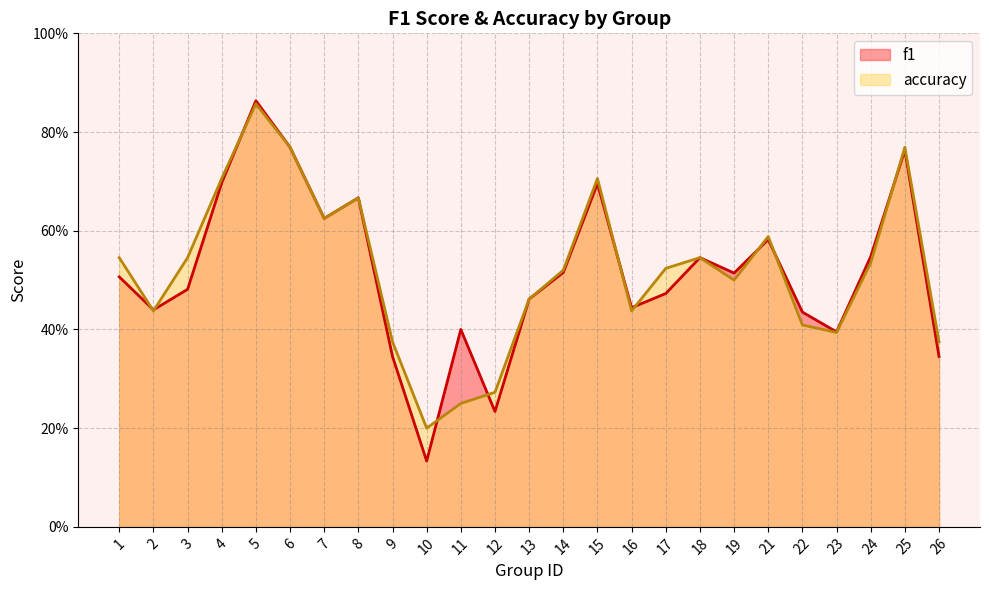

What is the sum of the f1 values at 19 and 7?

1.1